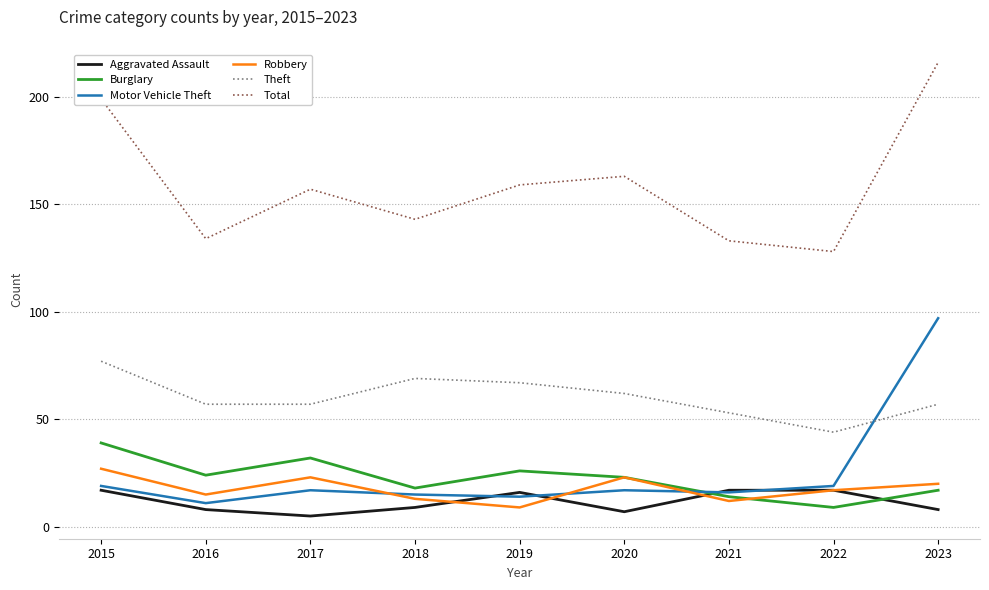

What is the total value across all series at 2021?

245